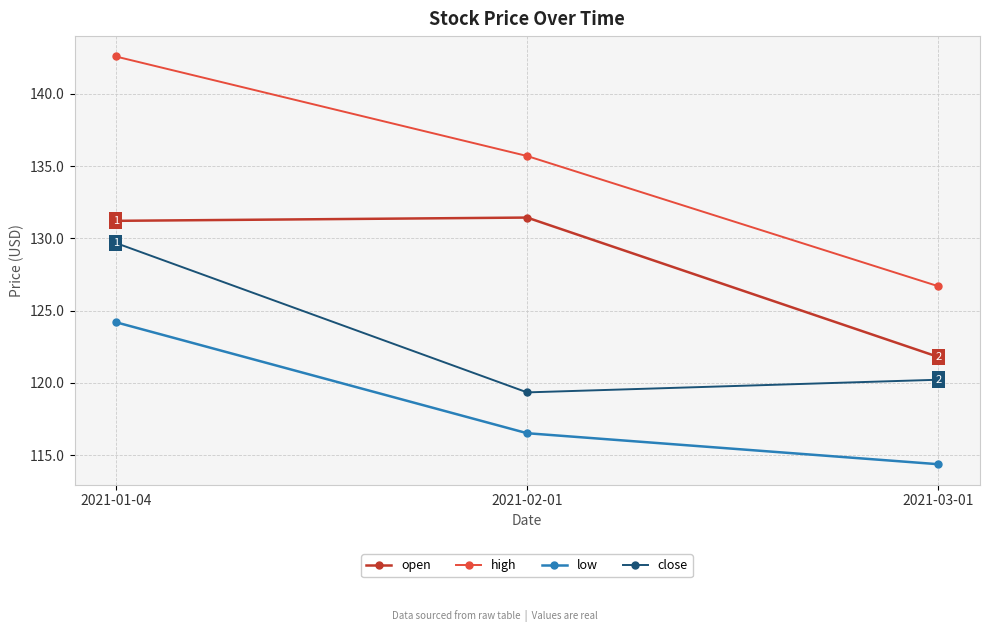

How many data points in open are above 131?

2